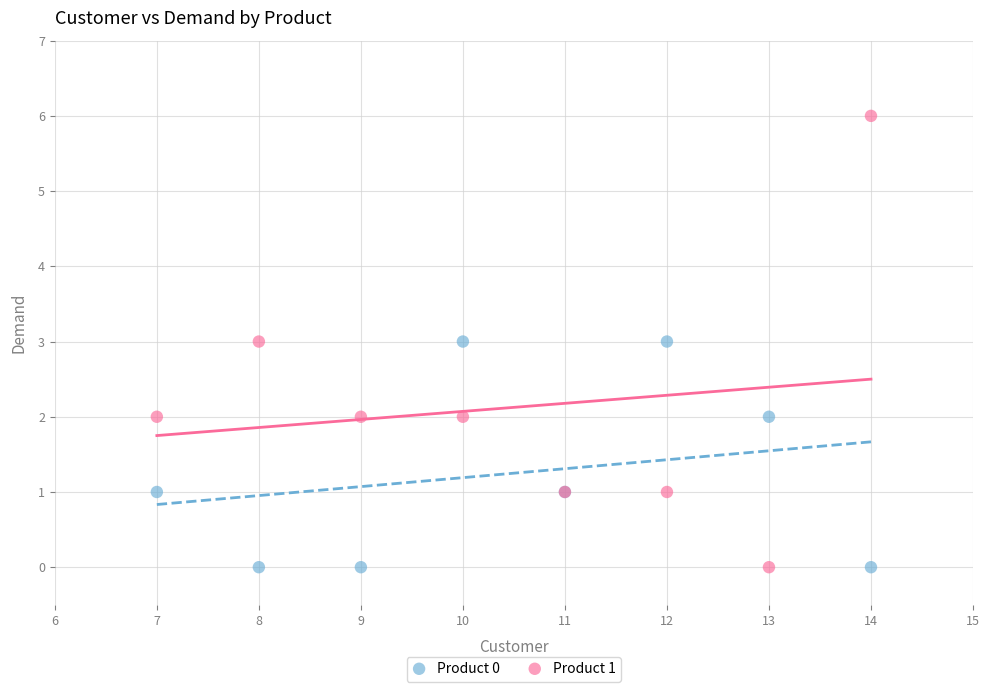

What is the X range (max minus min) for the scatter plot?

7